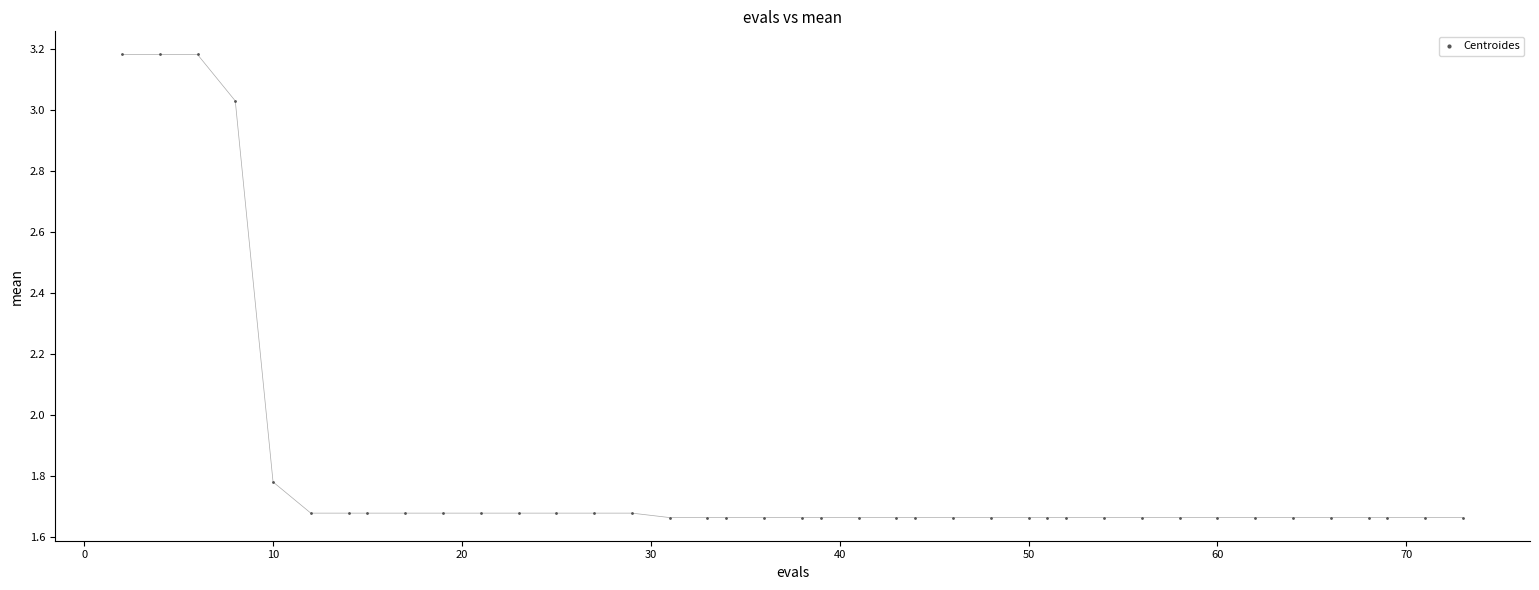

What is the range of Y values (max minus min)?

1.5